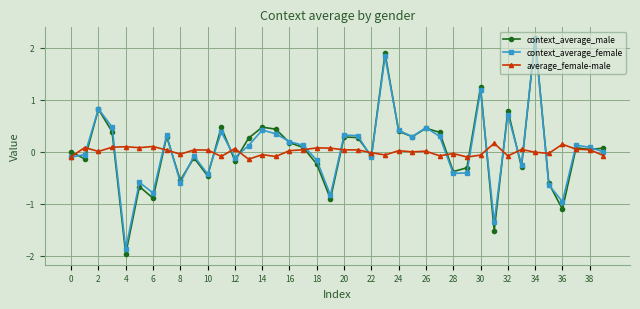

What is the smallest value displayed?

-2.0